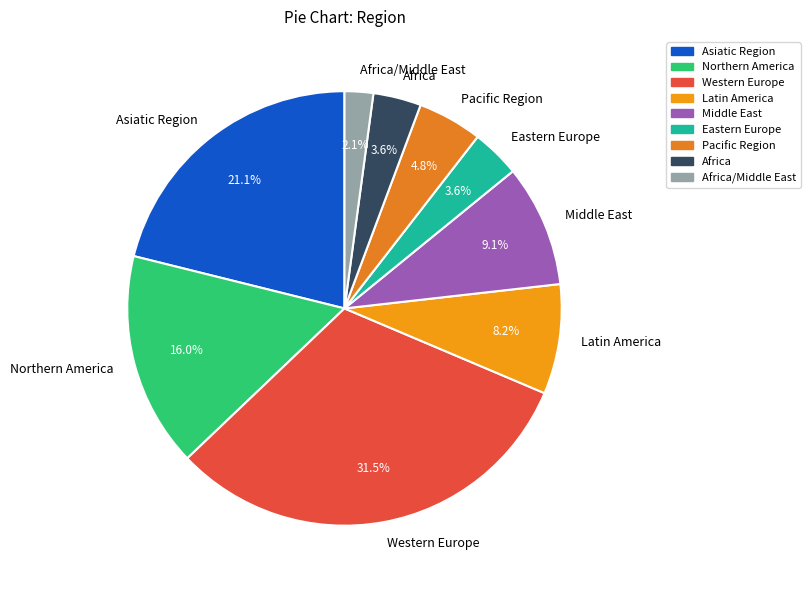

What percentage is the Northern America slice, to the nearest percent?

16%